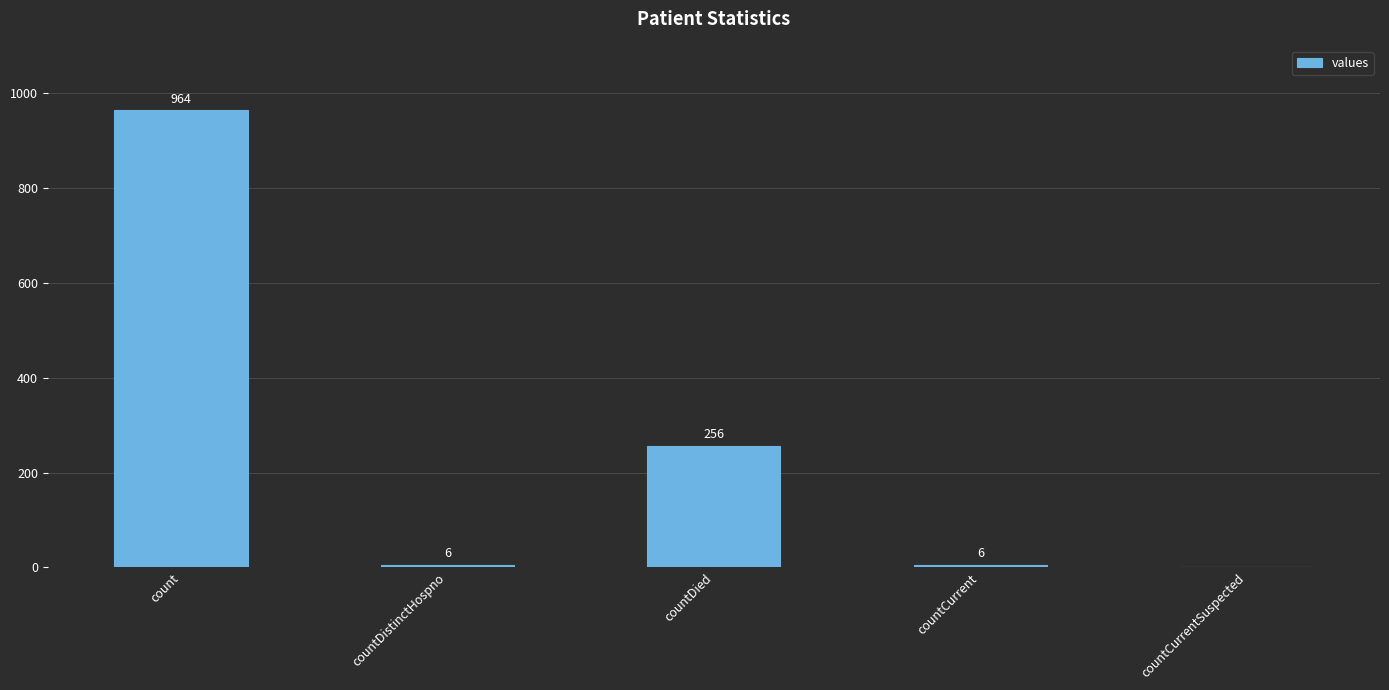

Between countCurrent and countDied, which is larger?

countDied